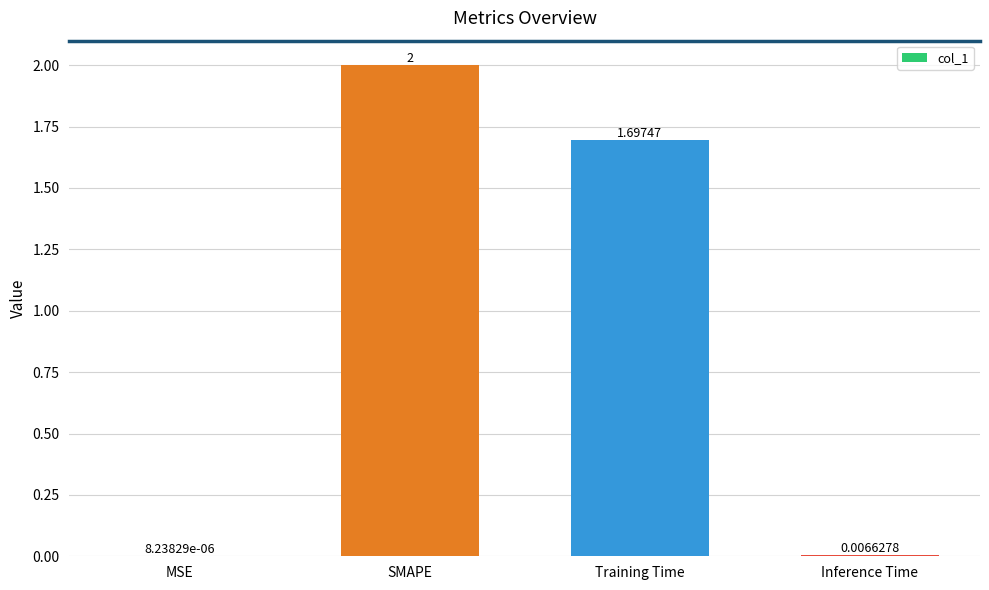

What is the change in value from SMAPE to Inference Time?

-2.0